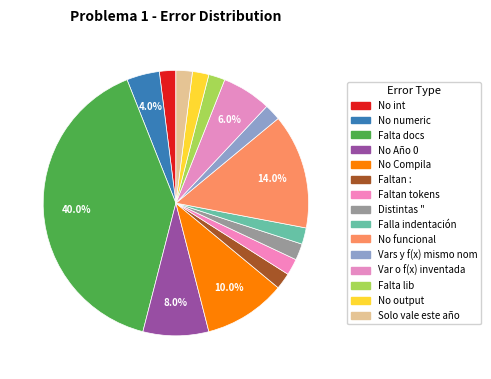

How many segments does this pie chart have?

15